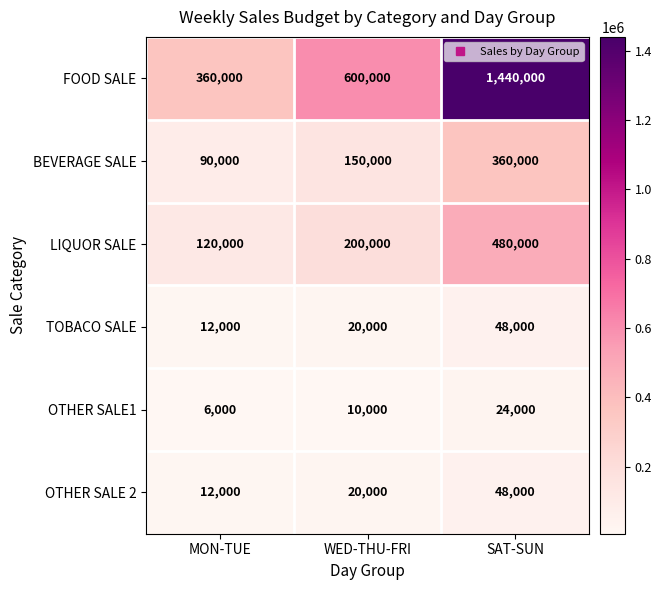

What is the sum of all FOOD SALE values?

2400000